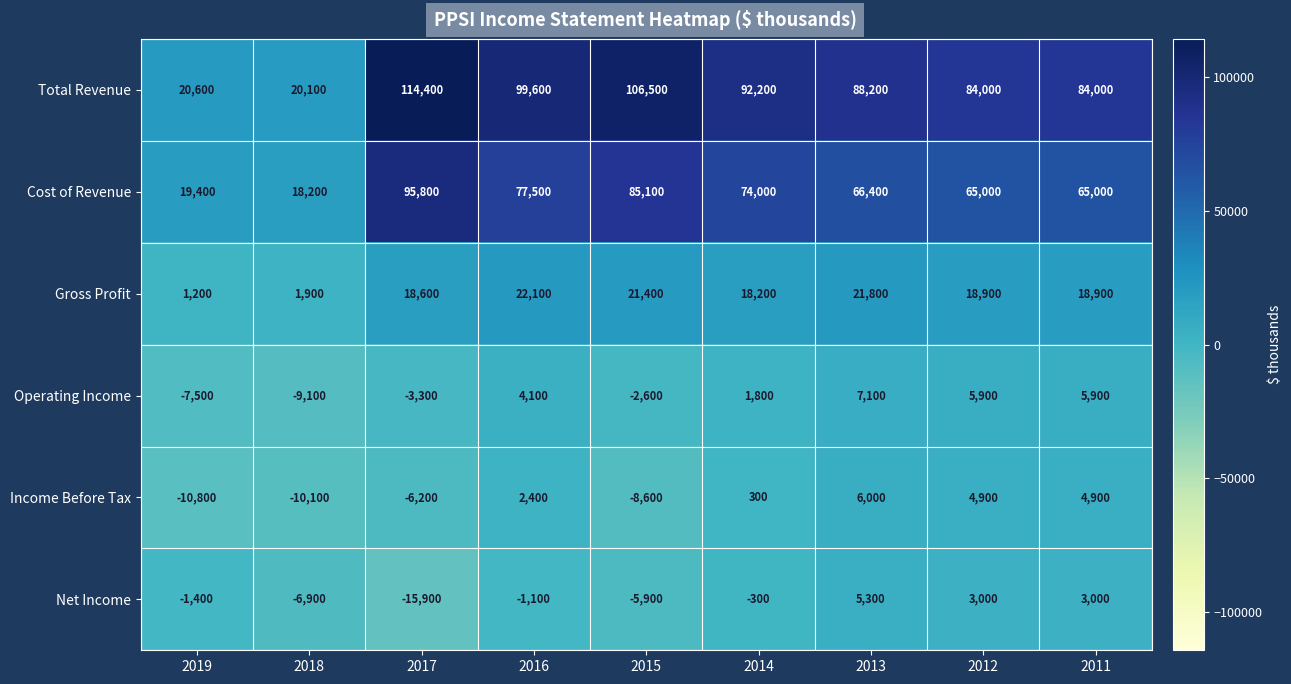

The value of Total Revenue at 2015 is 149957. True or false?

False